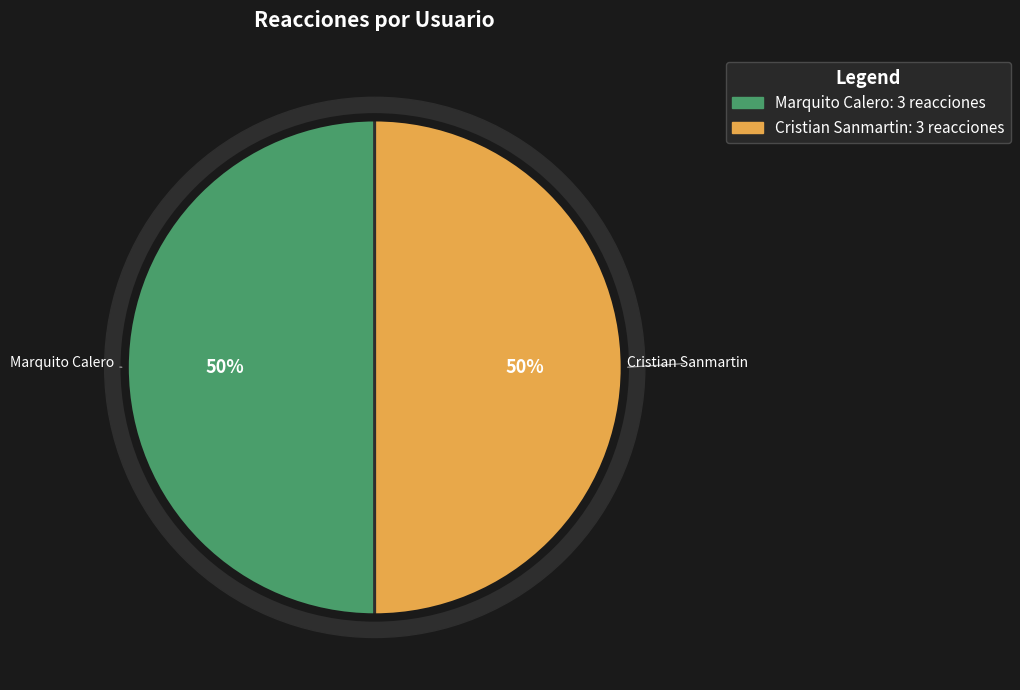

Which slice is the largest?

Marquito Calero